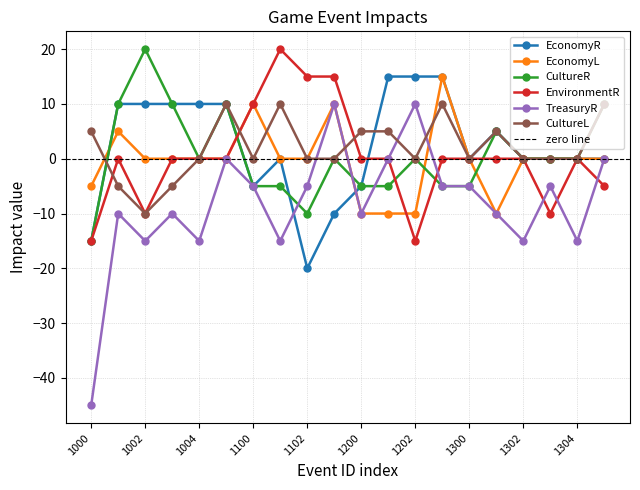

True or false: CultureR and EnvironmentR intersect in this chart.

True